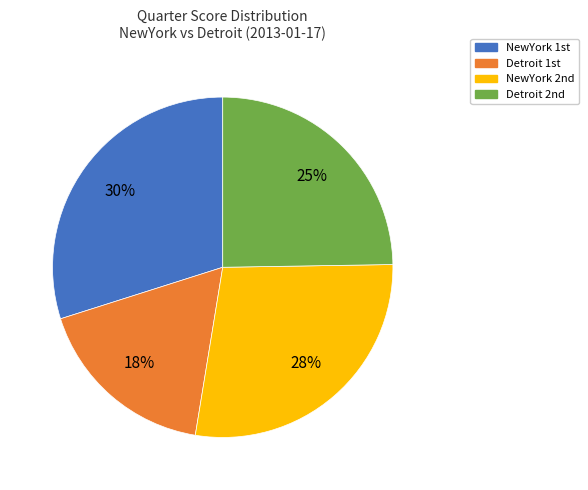

Which category has the smallest portion of the pie?

Detroit 1st